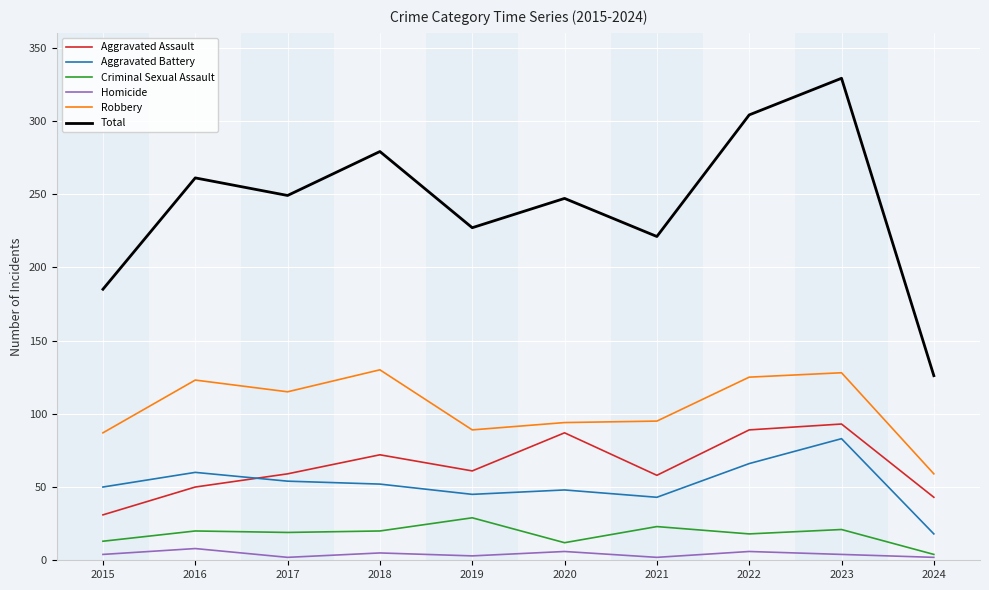

True or false: Total and Homicide intersect in this chart.

False